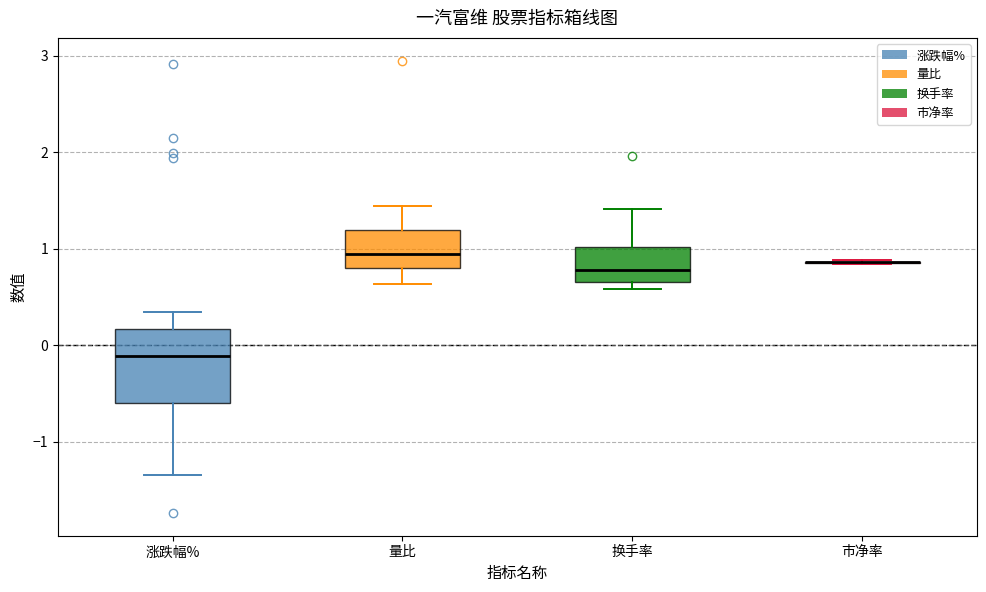

Reading left to right, read every box against the y-axis: the position of its median line, the range the box covers, and the ends of its whiskers. The values are not printed on the chart, so give them approximately, as read against the axis.

涨跌幅%: median -0.1, box -0.6 to 0.2, whiskers -1.3 to 0.3
量比: median 1.0, box 0.8 to 1.2, whiskers 0.6 to 1.4
换手率: median 0.8, box 0.7 to 1.0, whiskers 0.6 to 1.4
市净率: box collapsed to a line at 0.9, whiskers 0.8 to 0.9